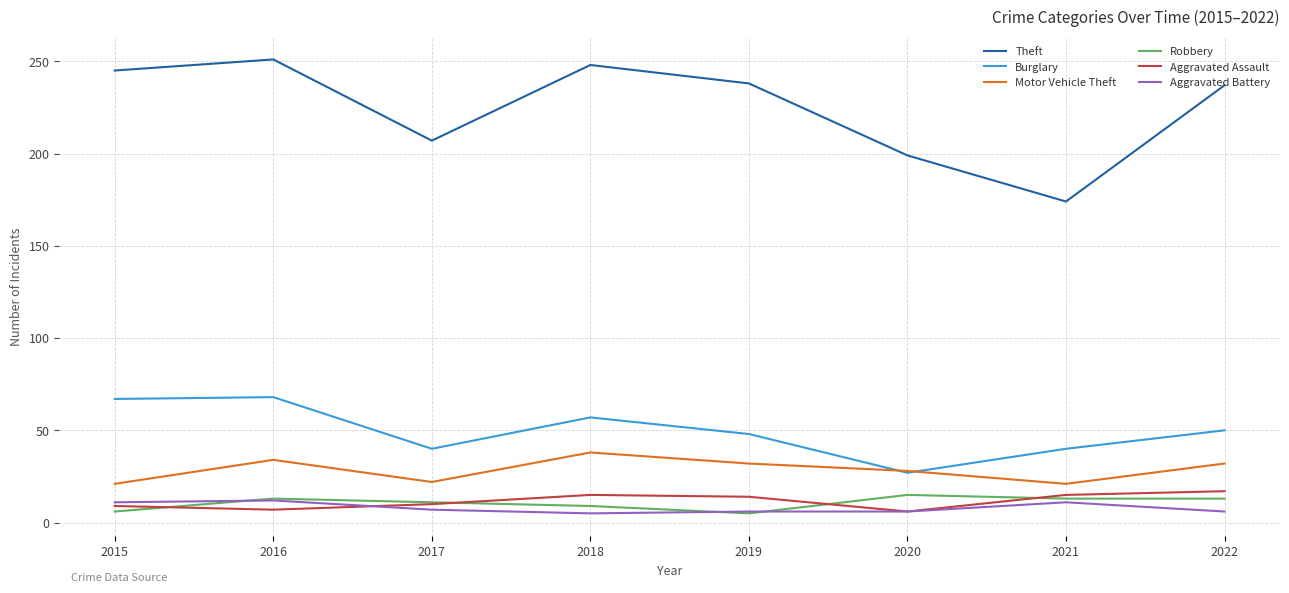

What is the sum of the Aggravated Assault values at 2020 and 2021?

21